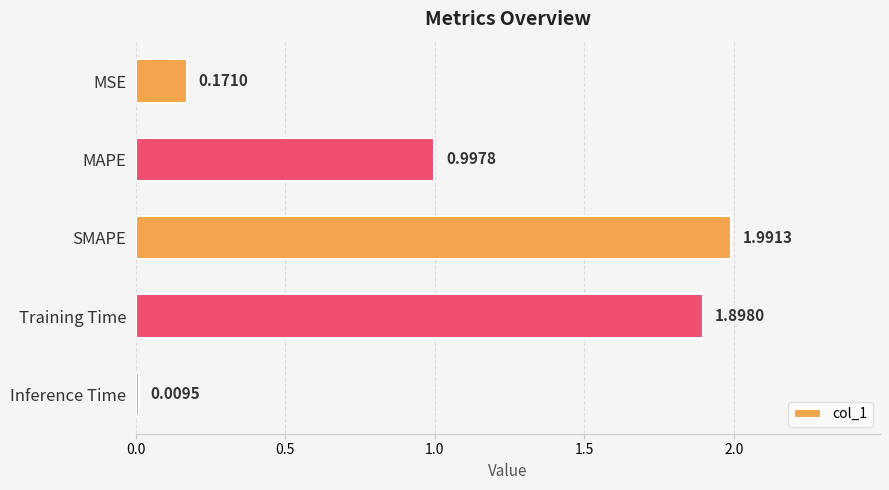

At which label is the value closest to 1?

MAPE